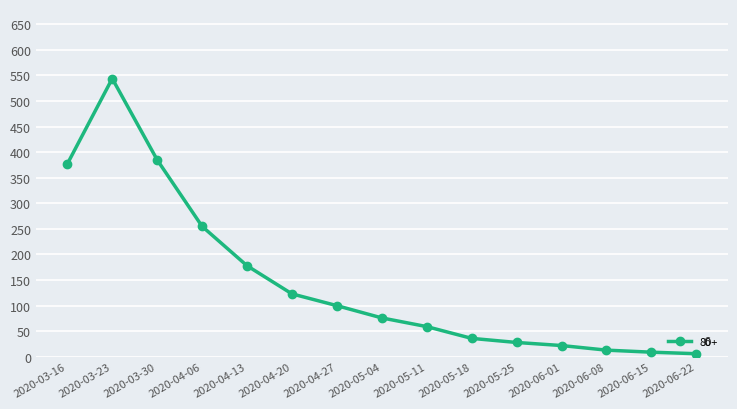

Count the number of categories in the chart.

15